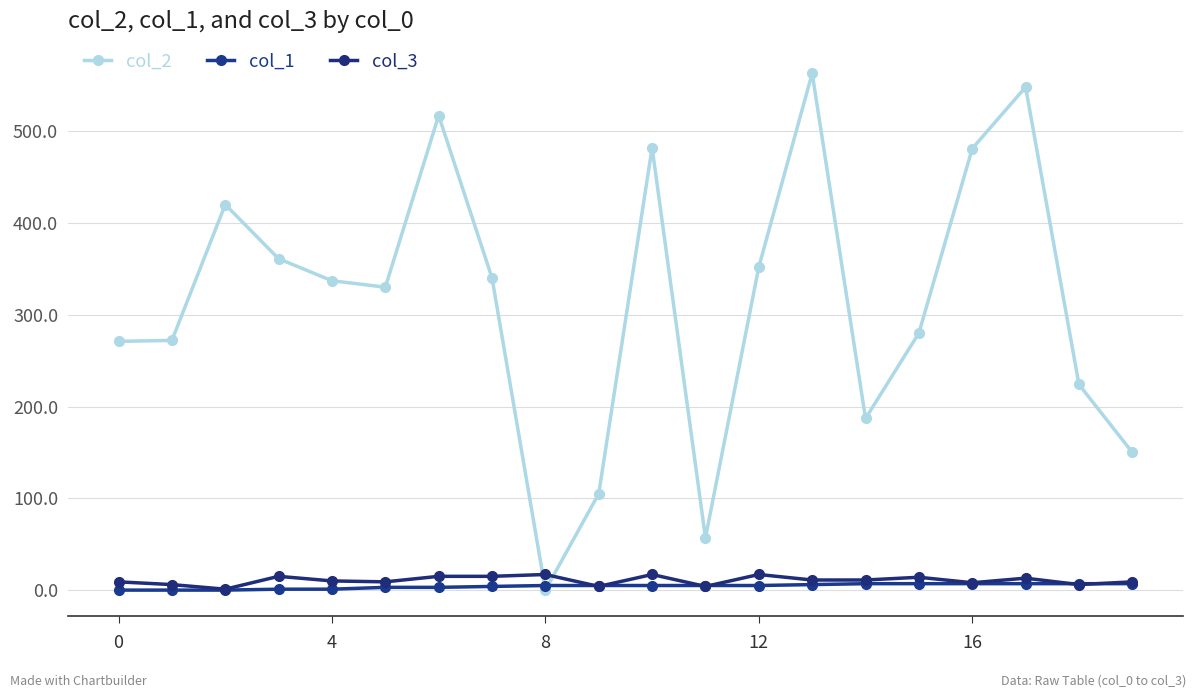

What are all the series names shown in the legend?

col_2, col_1, col_3